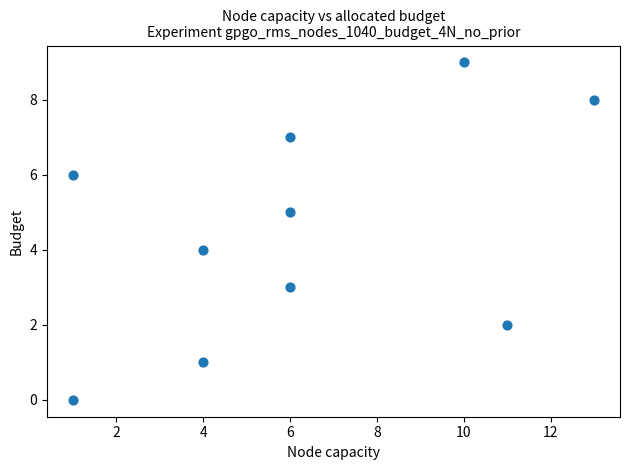

What is the average X value?

6